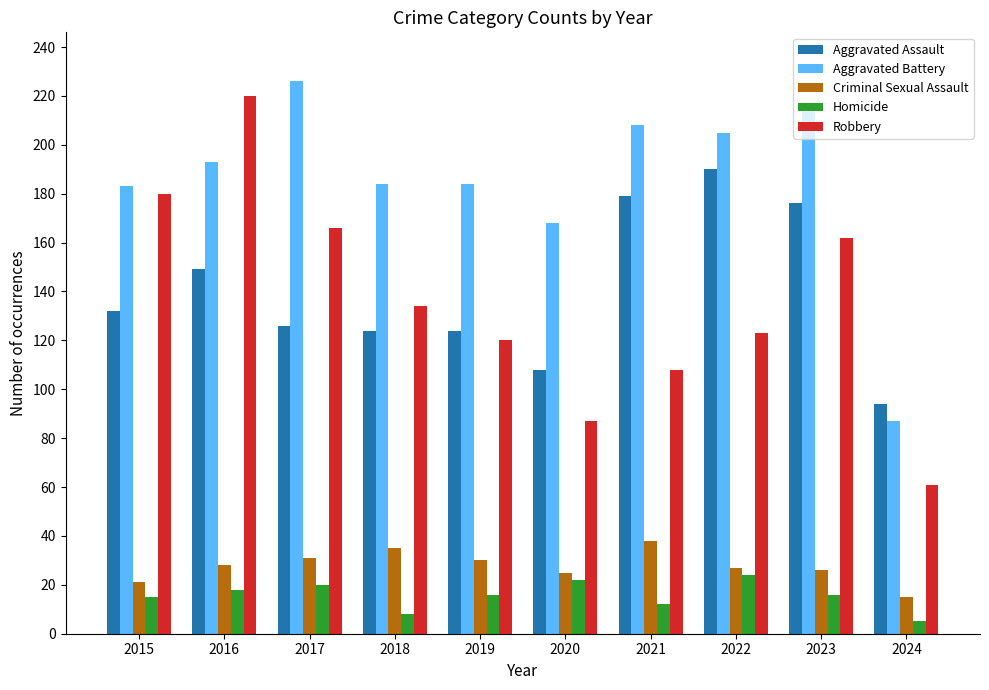

What is the total value across all series at 2017?

569